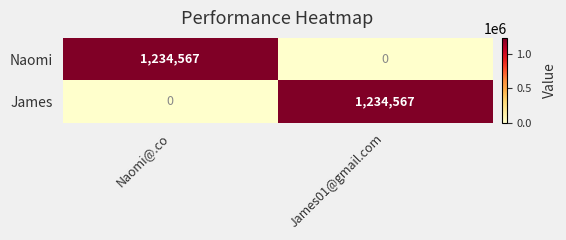

Reading left to right, extract all data points from this chart.

Naomi: 1234567	0
James: 0	1234567